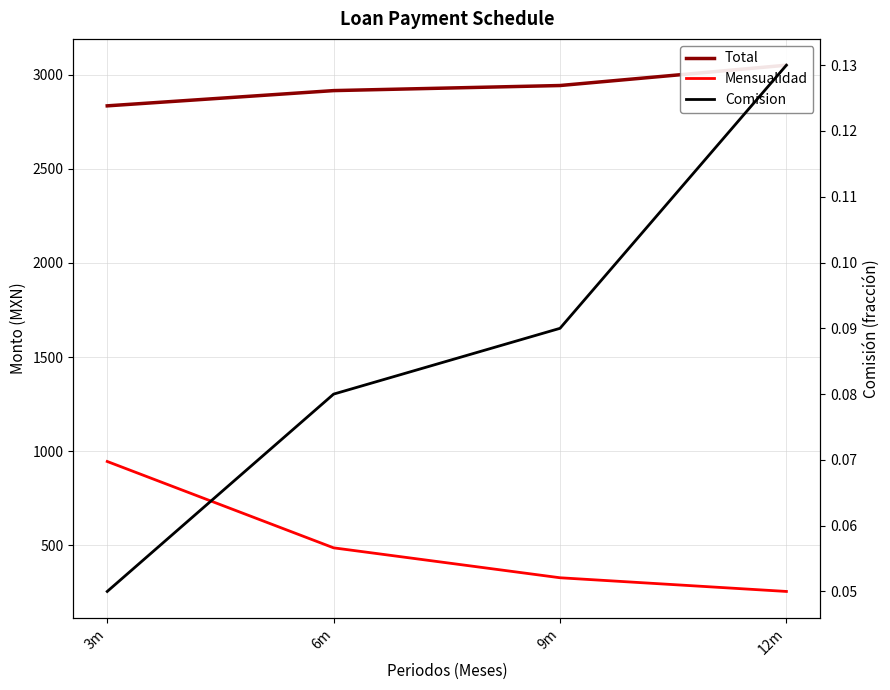

Does the chart display data point markers on the line(s)?

No